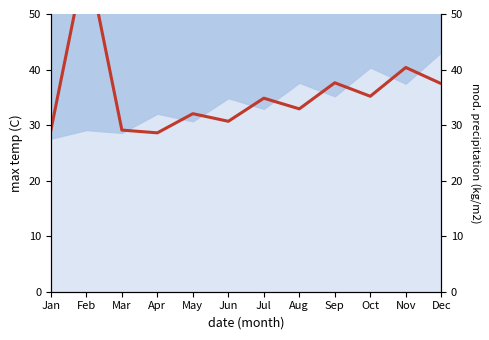

The value at Jul is 34.8. True or false?

True